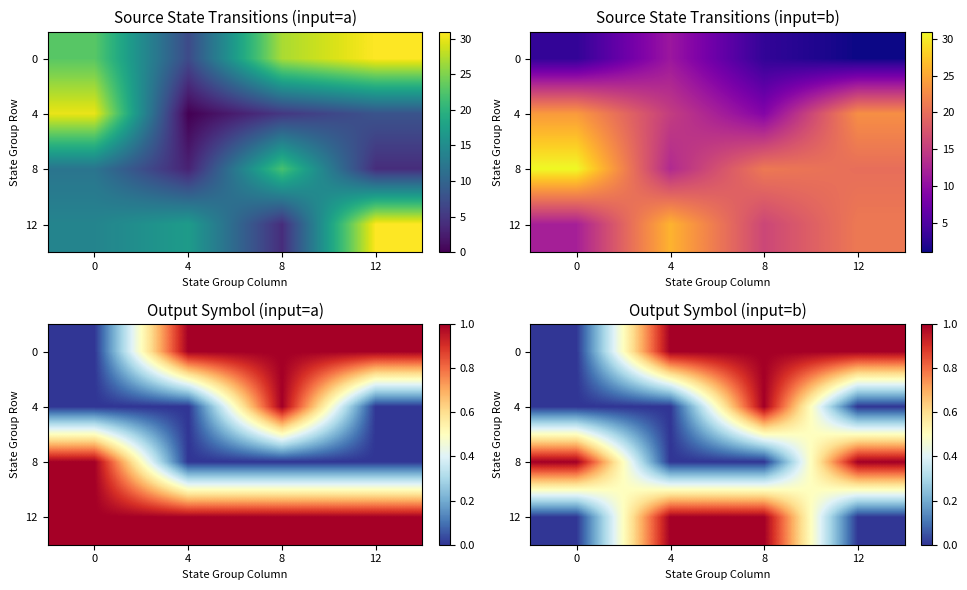

How many data points in 0 are less than 1?

1